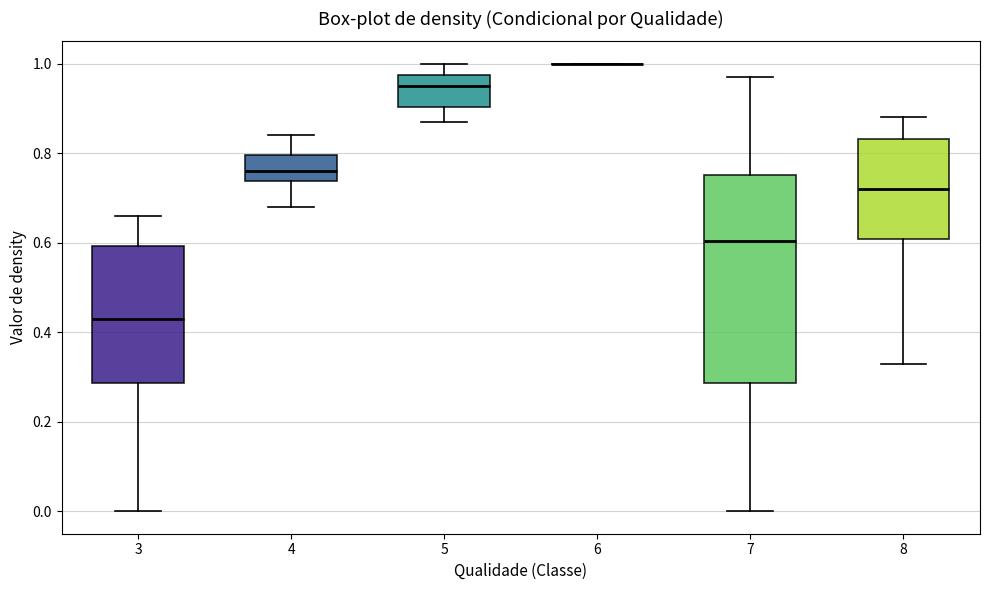

Reading left to right, transcribe this box plot: for each box, give where its median line is, the range the box spans, and where its two whiskers end, as read against the y-axis. The values are not printed on the chart, so give them approximately, as read against the axis.

3: median 0.44, box 0.28 to 0.60, whiskers 0.00 to 0.66
4: median 0.76, box 0.74 to 0.80, whiskers 0.68 to 0.84
5: median 0.96, box 0.90 to 0.98, whiskers 0.88 to 1.00
6: box collapsed to a line at 1.00, whiskers 1.00 to 1.00
7: median 0.60, box 0.28 to 0.76, whiskers 0.00 to 0.98
8: median 0.72, box 0.60 to 0.84, whiskers 0.34 to 0.88